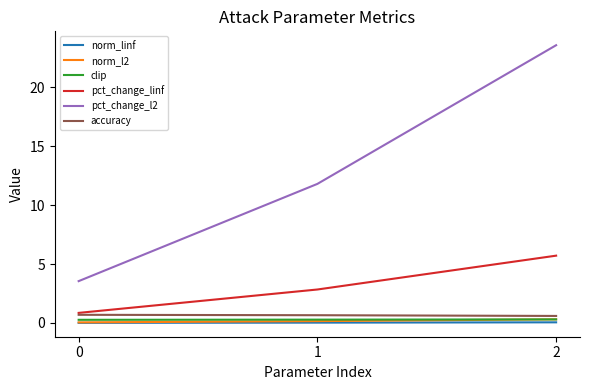

Is it true that pct_change_l2 equals 23.6 at 2?

True